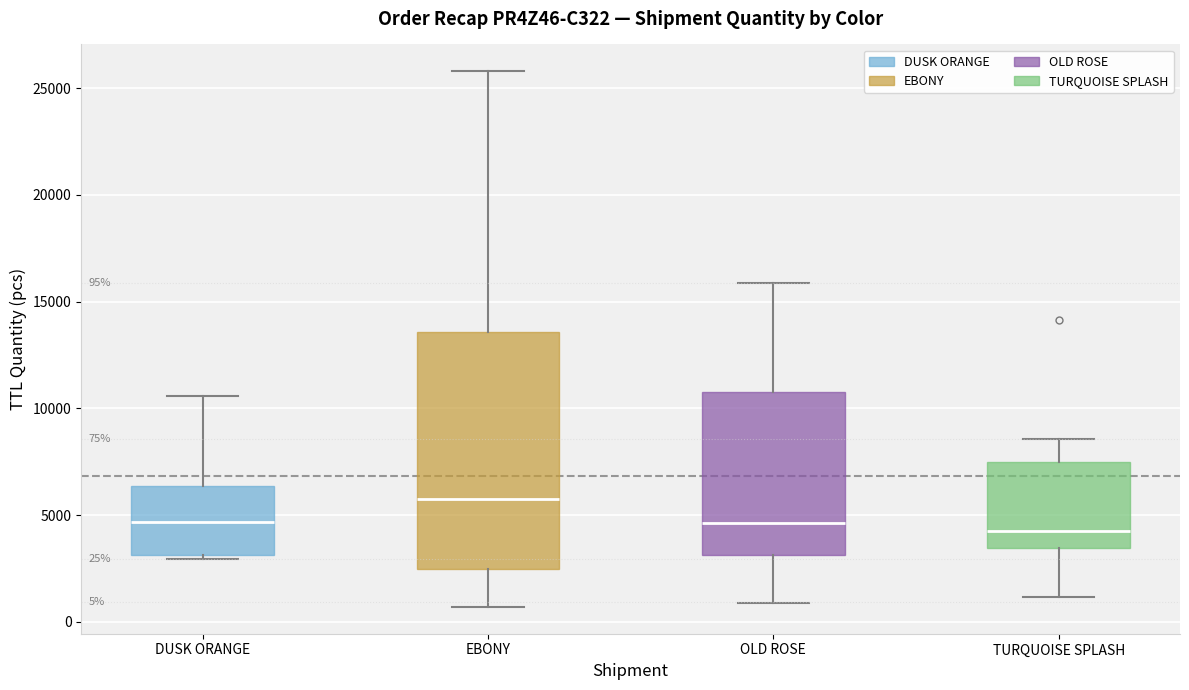

Which box has the highest median line?

EBONY